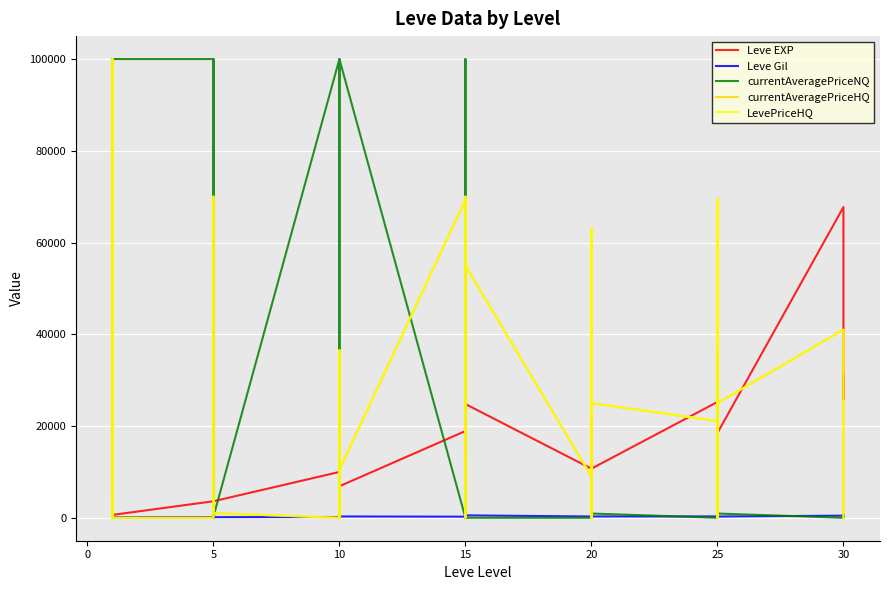

At which category does the chart reach its minimum across all series?

5